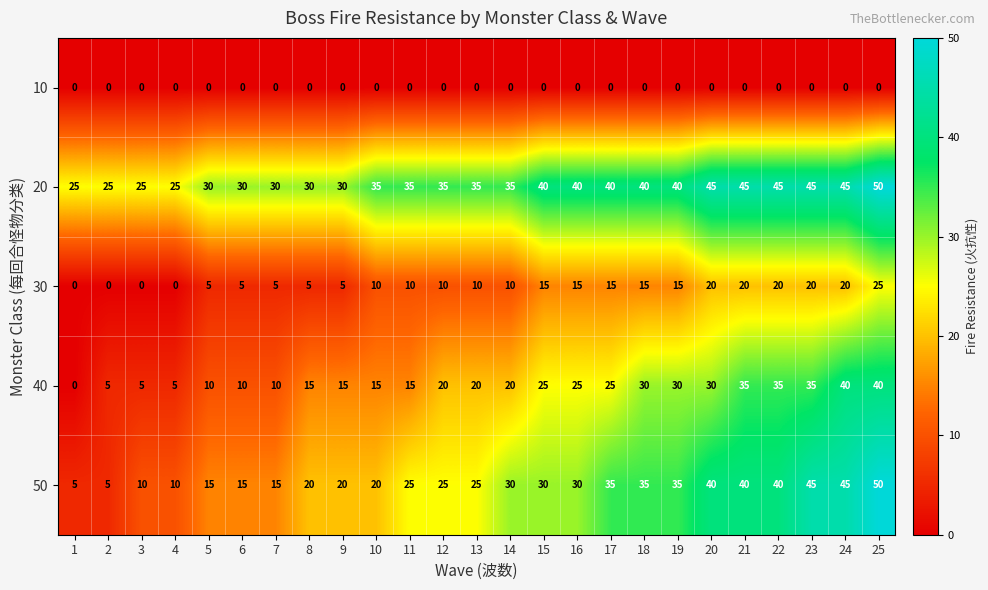

At which category is the sum across all series the highest?

25